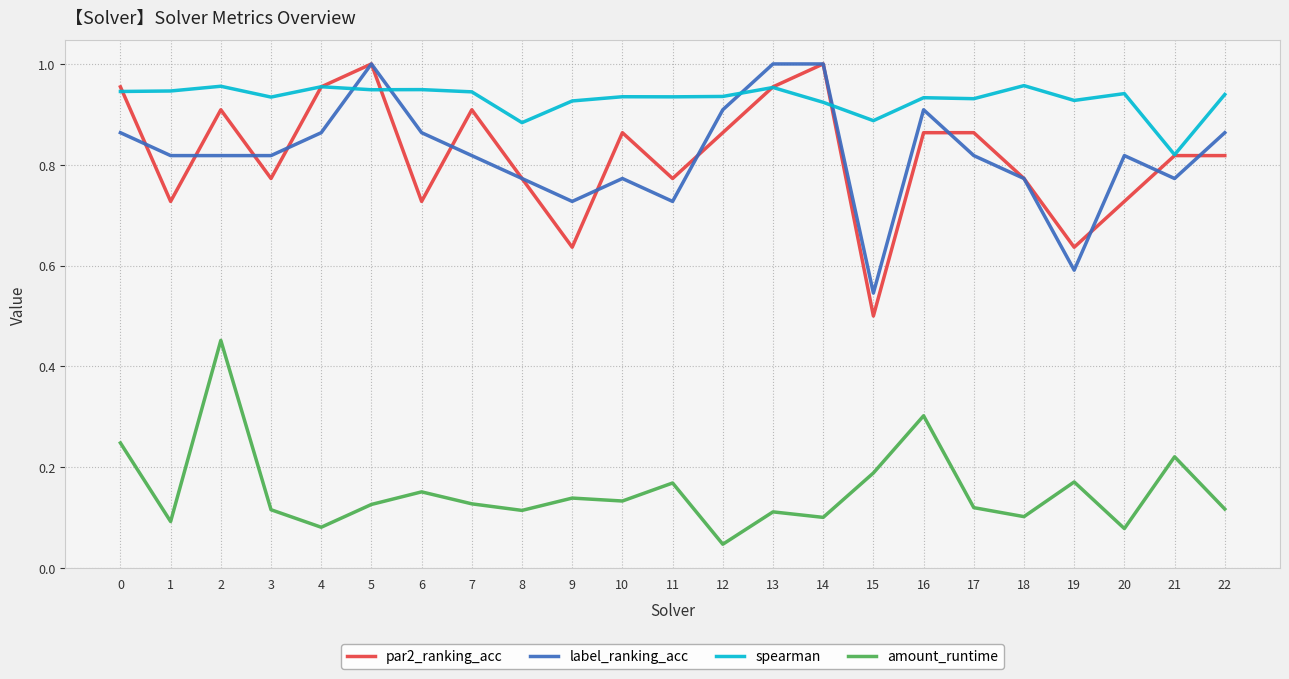

At which label does par2_ranking_acc reach its minimum?

15